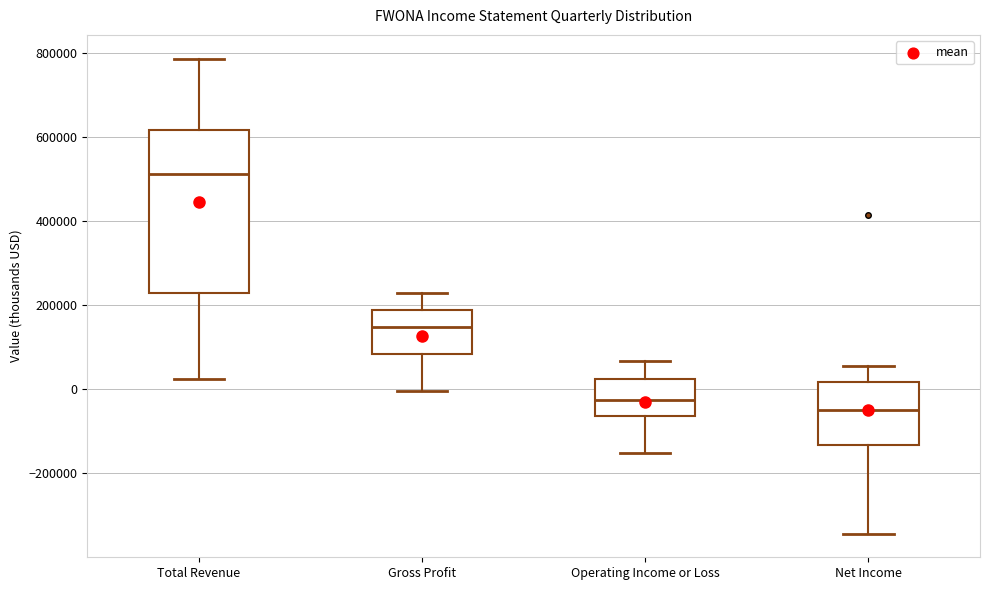

Comparing the boxes themselves (not the whiskers), which one is the tallest?

Total Revenue